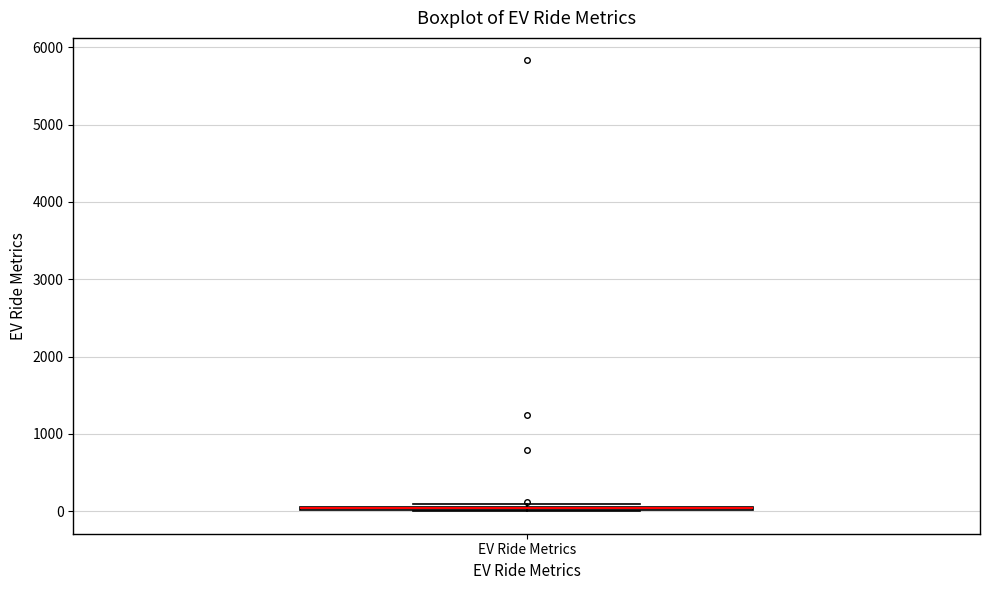

Where is the upper edge of the box for EV Ride Metrics on the y-axis? The values are not printed on the chart, so give them approximately, as read against the axis.

100